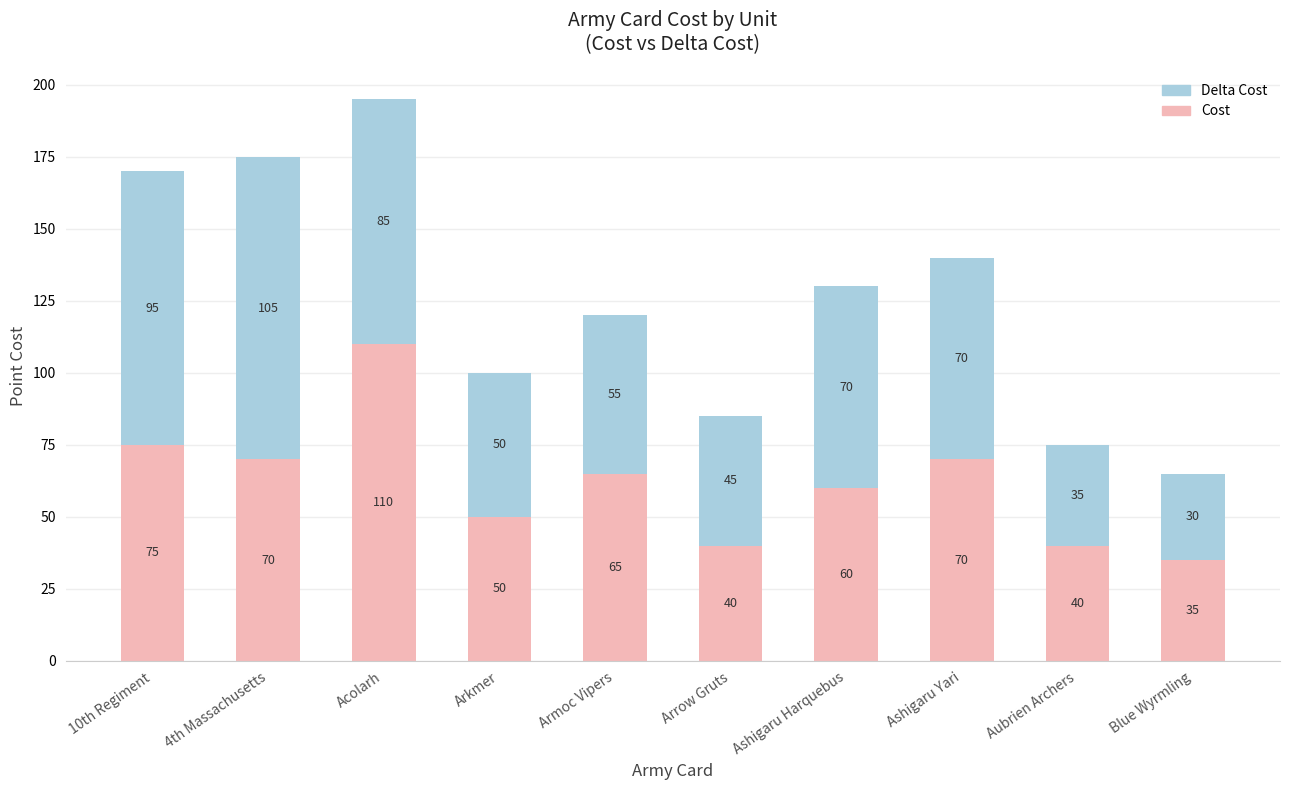

The value of Cost at 4th Massachusetts is 17. True or false?

False